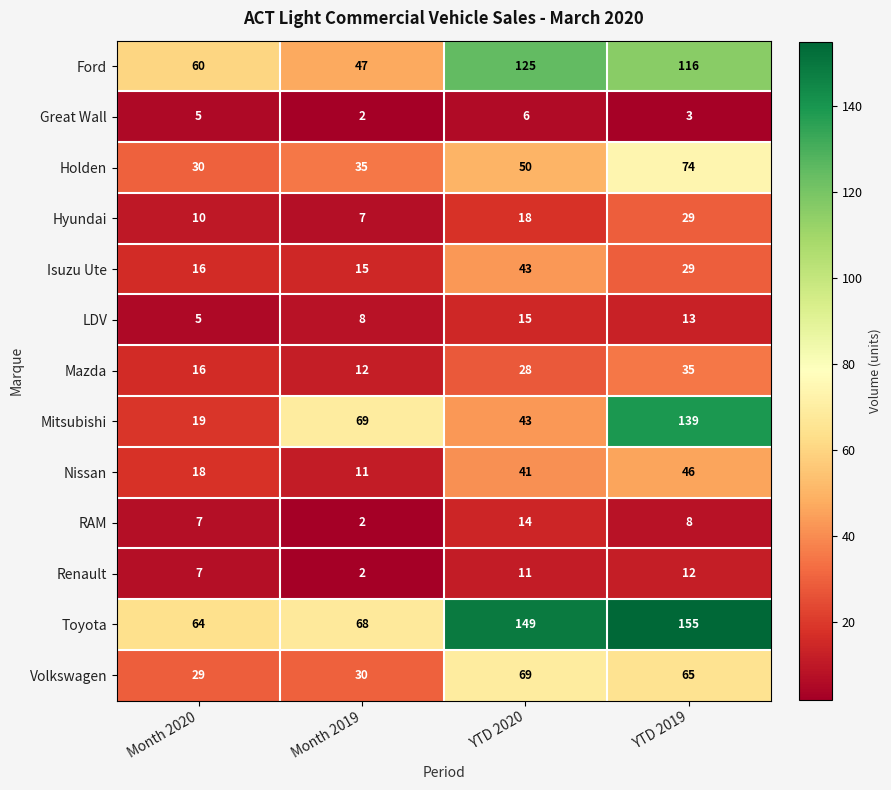

Is the value of Nissan at YTD 2019 greater than the value of Mitsubishi at YTD 2020?

Yes